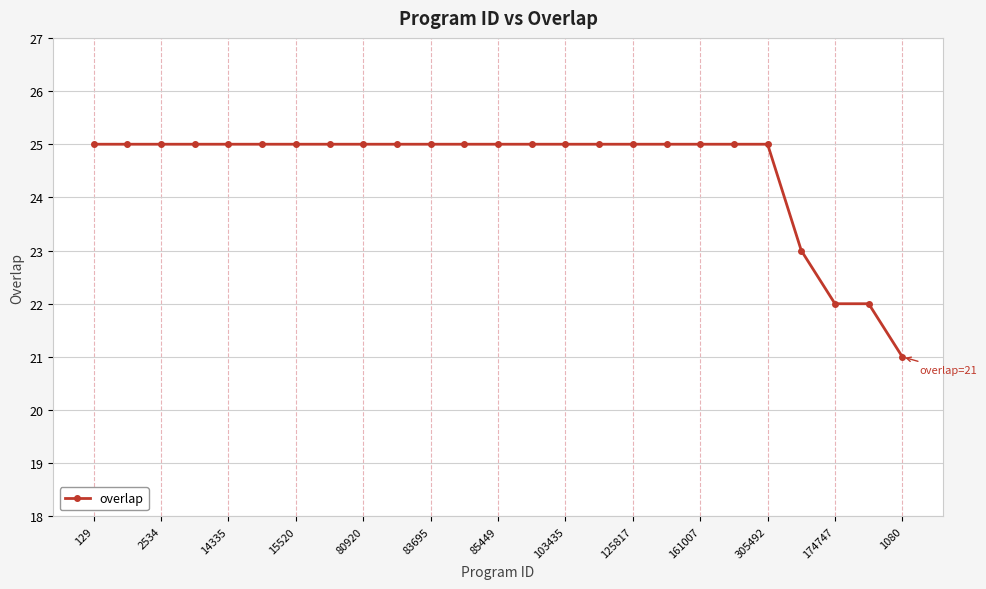

What is the maximum value shown in the chart?

25